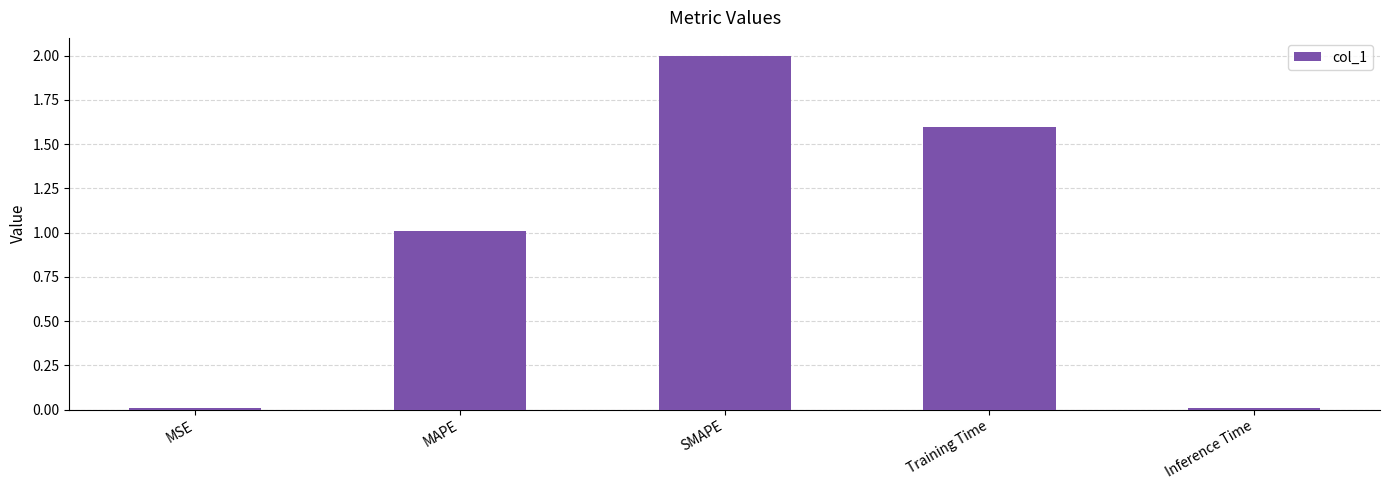

What is the label of the 3rd bar from the right?

SMAPE